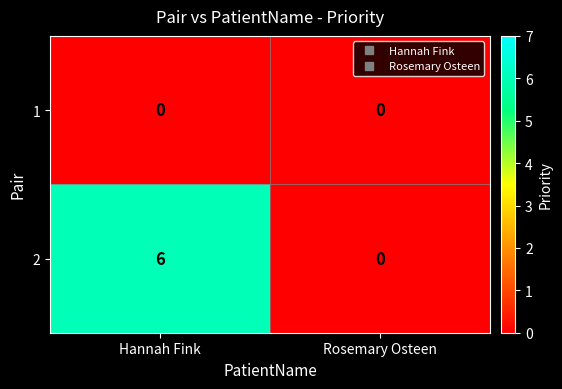

The 1 series shows 0 at Hannah Fink. True or false?

True